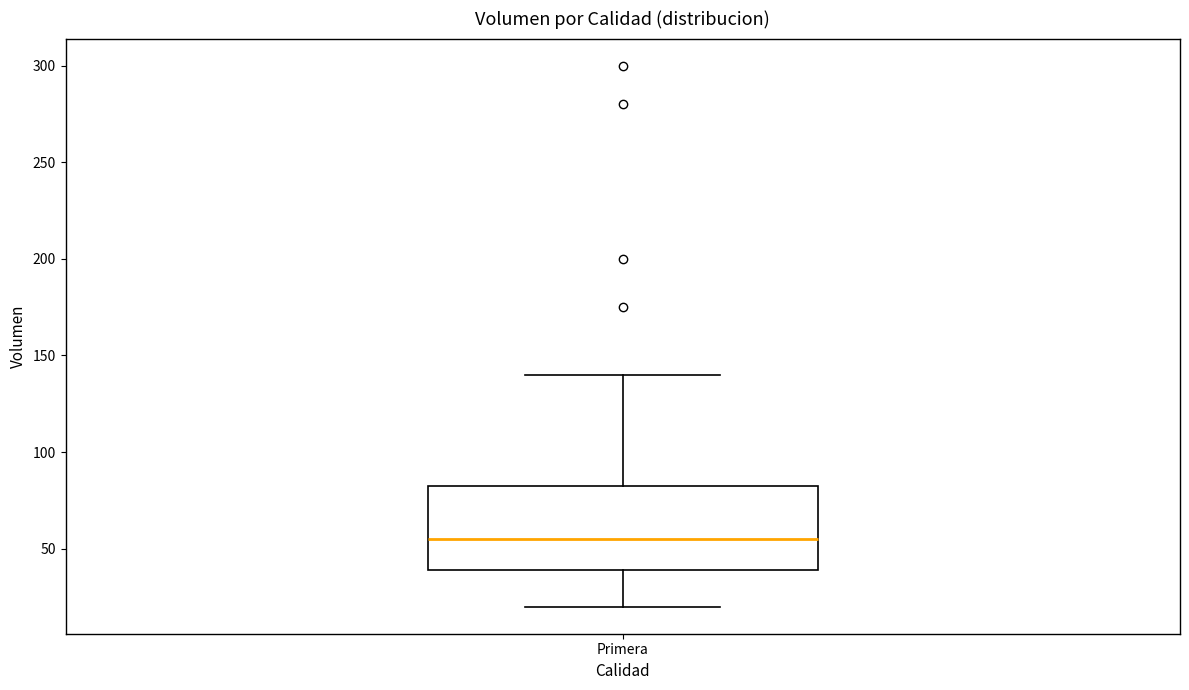

Where is the lower edge of the box for Primera on the y-axis? The values are not printed on the chart, so give them approximately, as read against the axis.

40